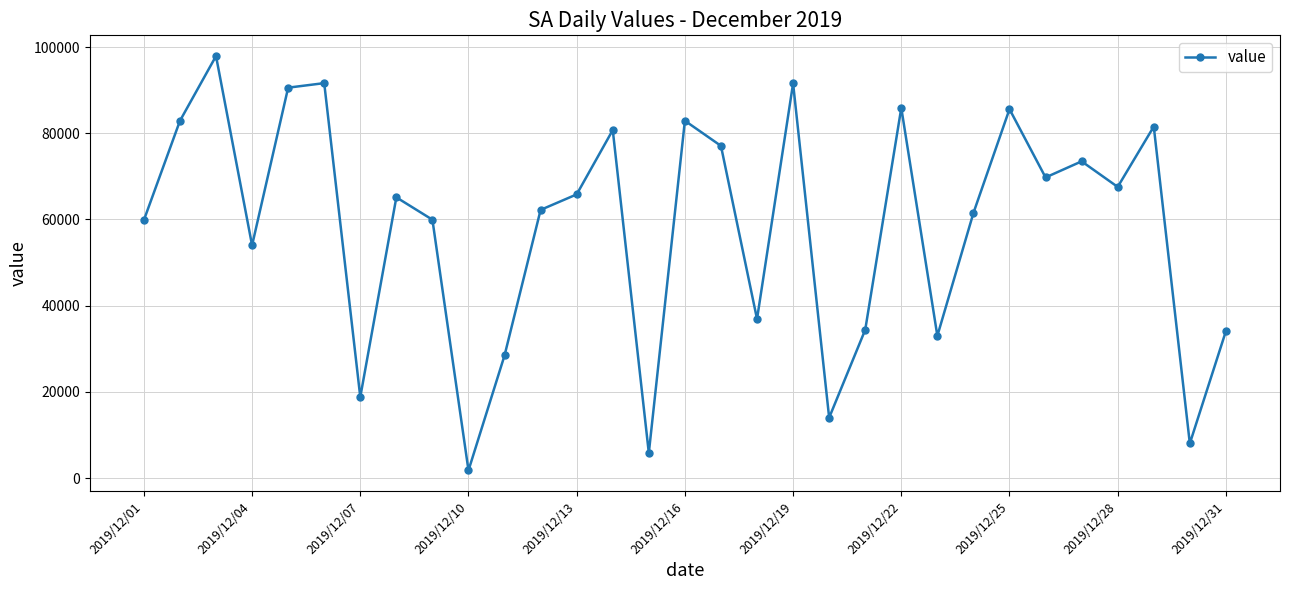

What is the difference between the second highest and second lowest values?

85833